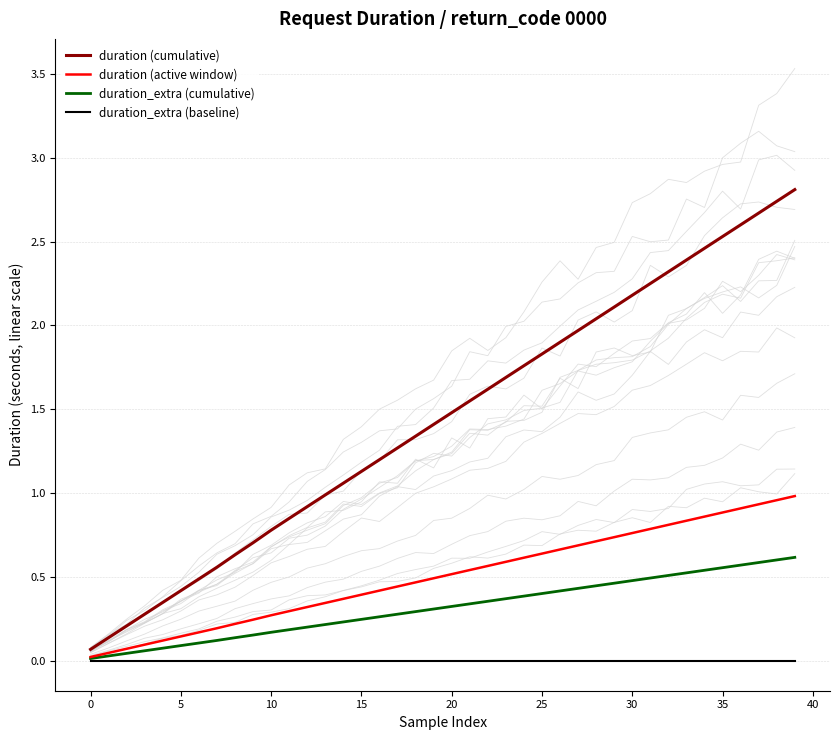

Which series has the largest total across all categories?

duration (cumulative)